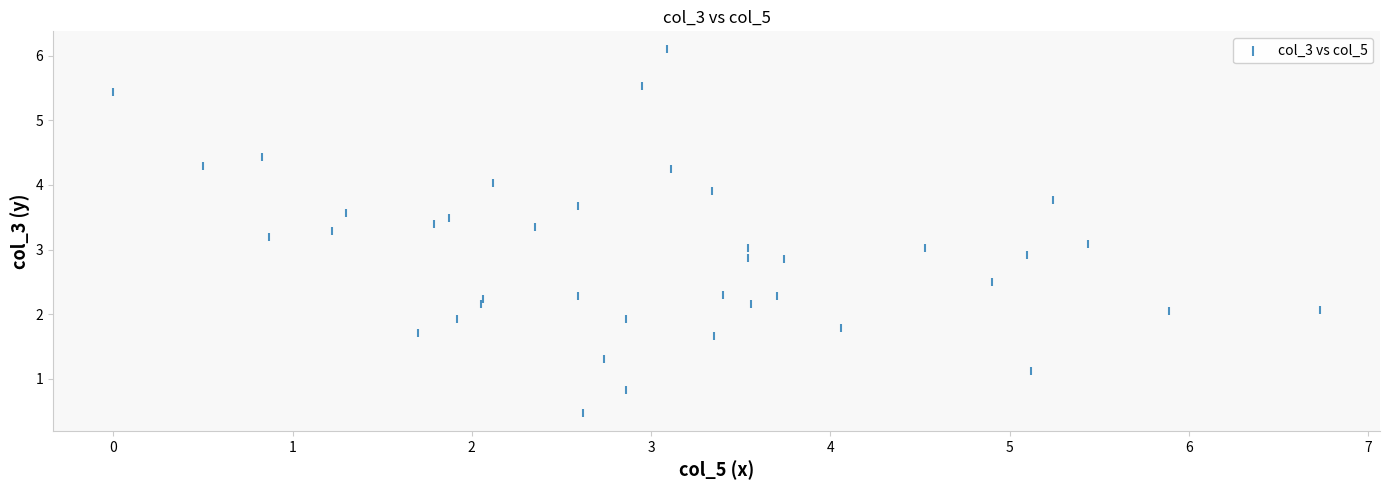

What is the range of Y values (max minus min)?

5.6